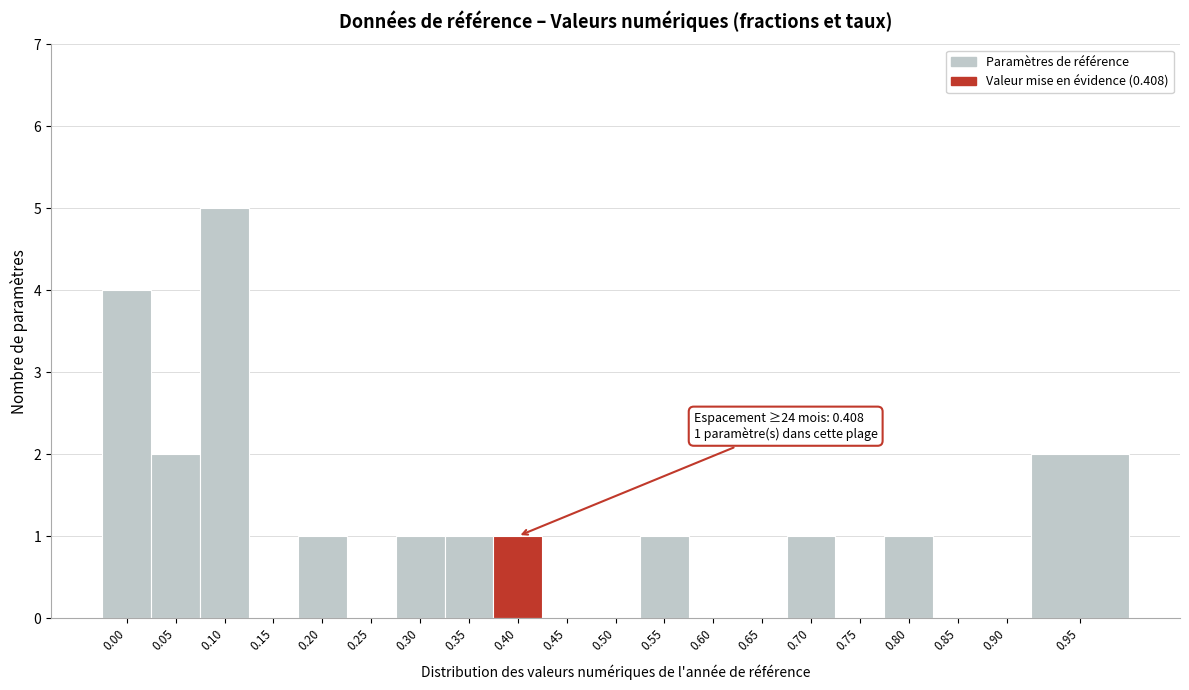

Reading right to left, transcribe all the data shown in this chart.

0.95=2	0.90=0	0.85=0	0.80=1	0.75=0	0.70=1	0.65=0	0.60=0	0.55=1	0.50=0	0.45=0	0.40=1	0.35=1	0.30=1	0.25=0	0.20=1	0.15=0	0.10=5	0.05=2	0.00=4